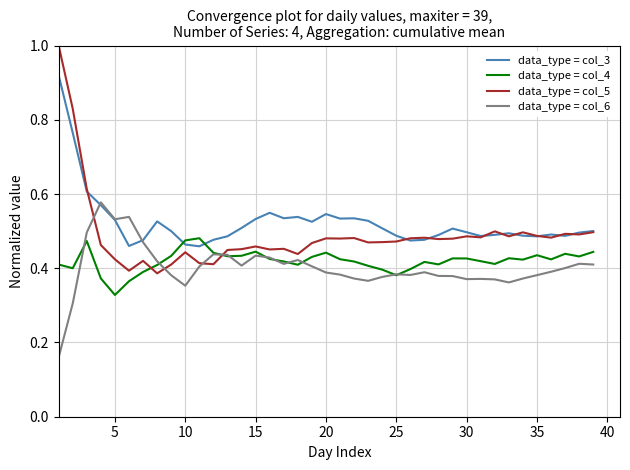

What is the greatest value displayed?

1.0